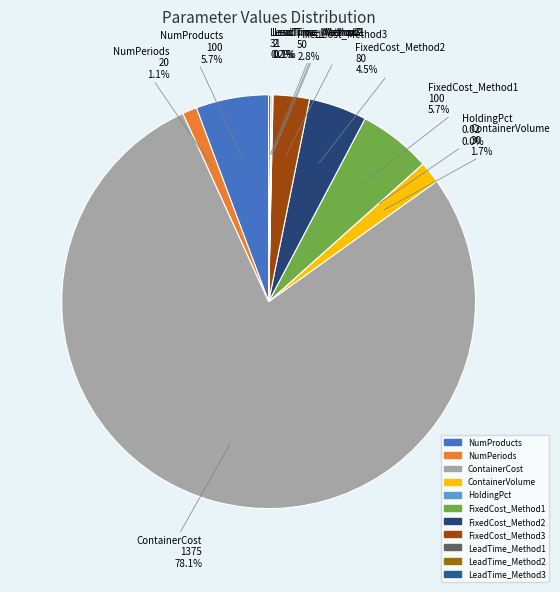

What percentage do ContainerCost and NumPeriods together represent?

79.2%